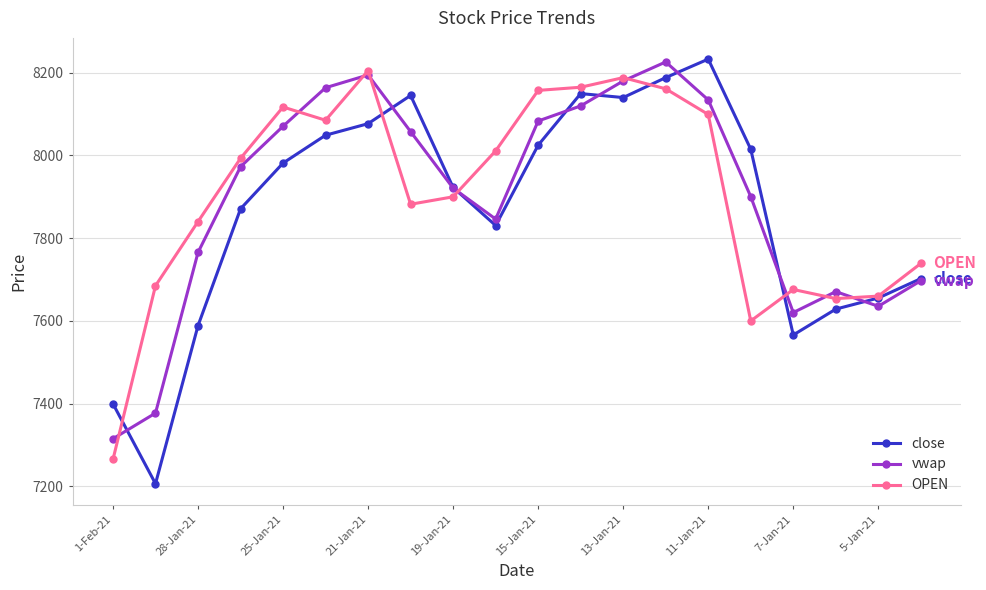

Which series has the largest range (max minus min)?

close